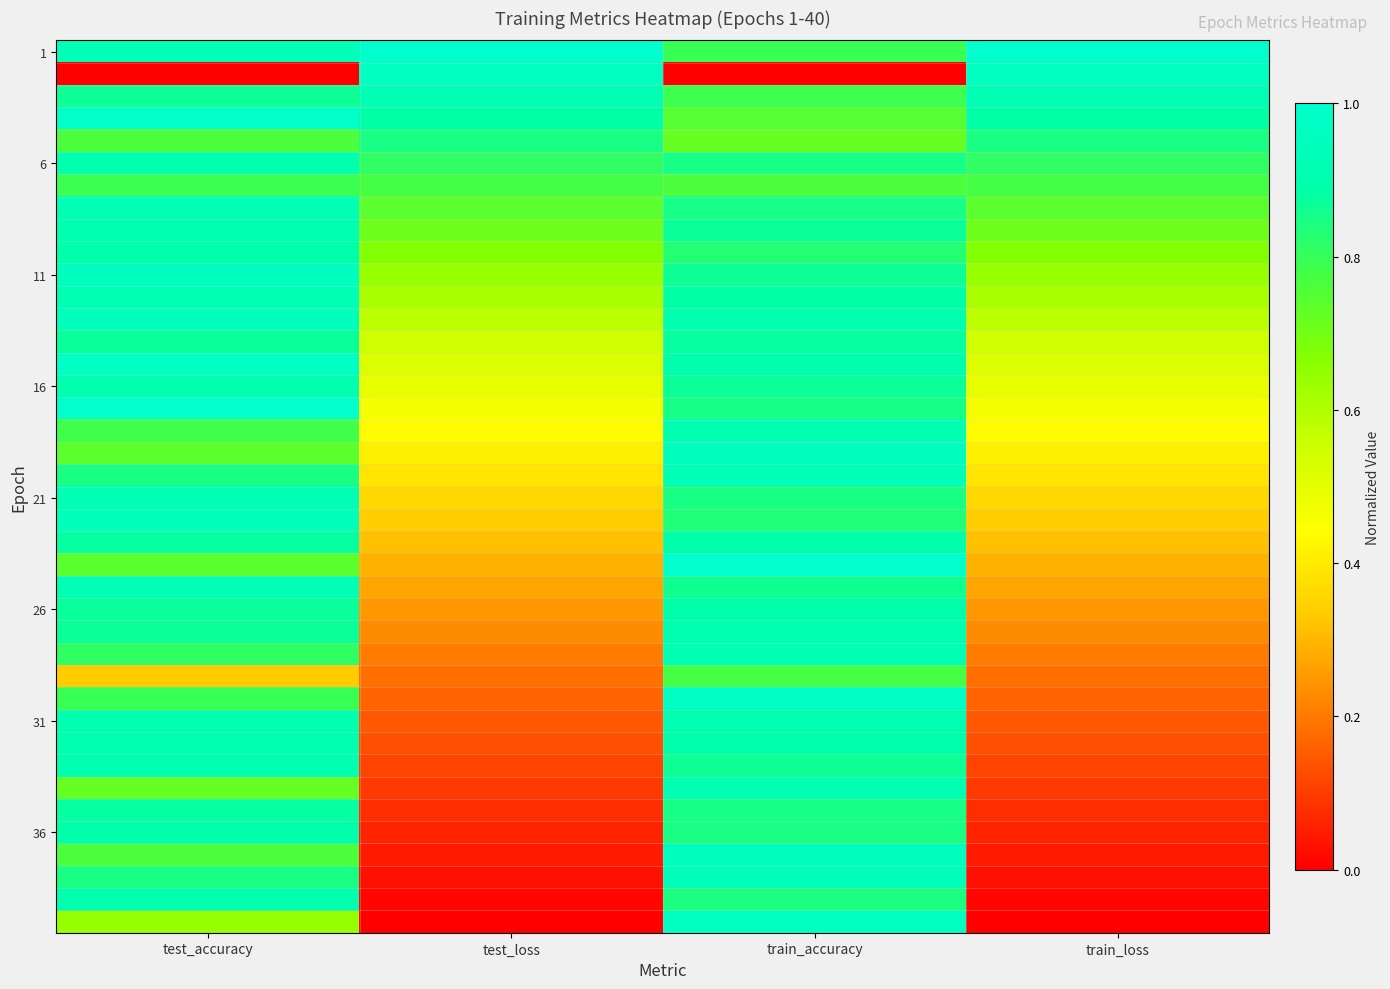

What is the spread (max minus min) of values at test_accuracy?

1.0